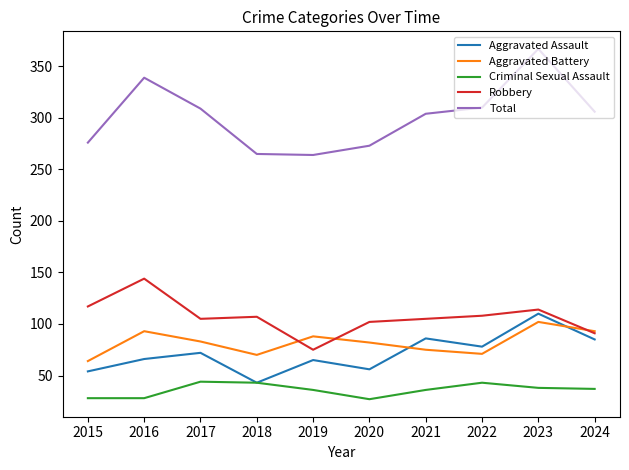

Which series has the largest total across all categories?

Total